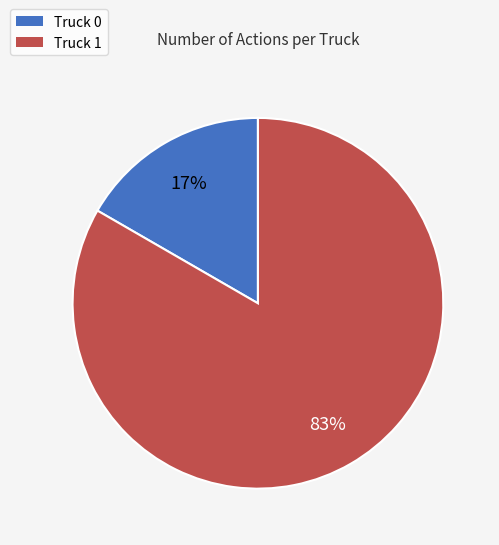

How many slices are in this pie chart?

2